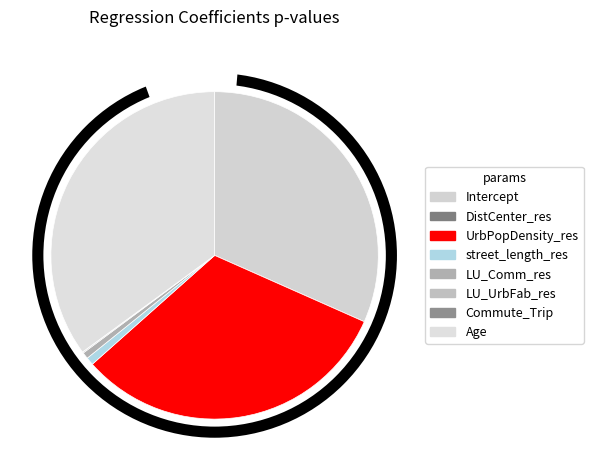

How many segments does this pie chart have?

8